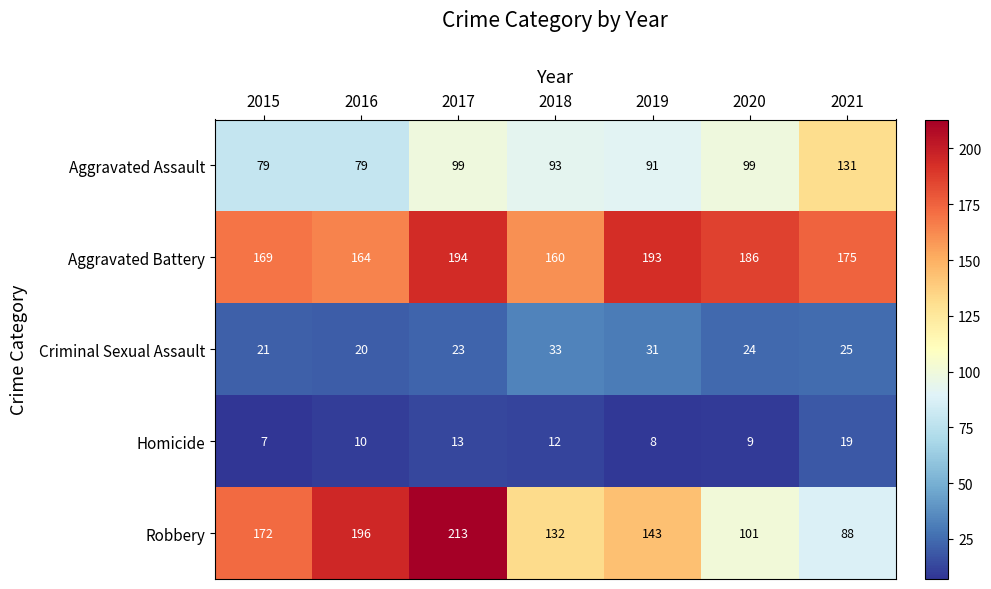

Is it true that Aggravated Battery equals 175 at 2021?

True